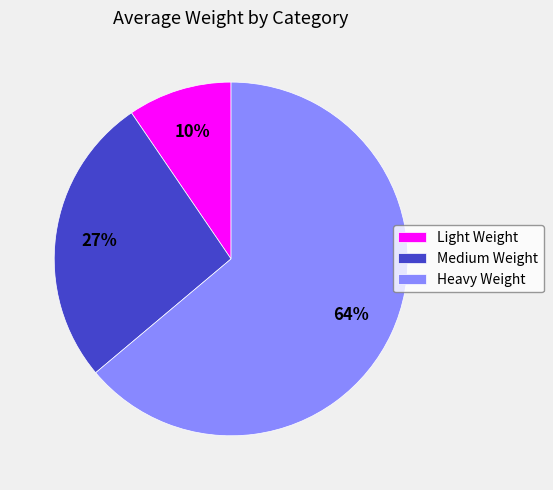

Does Medium Weight account for over 50% of the chart?

No